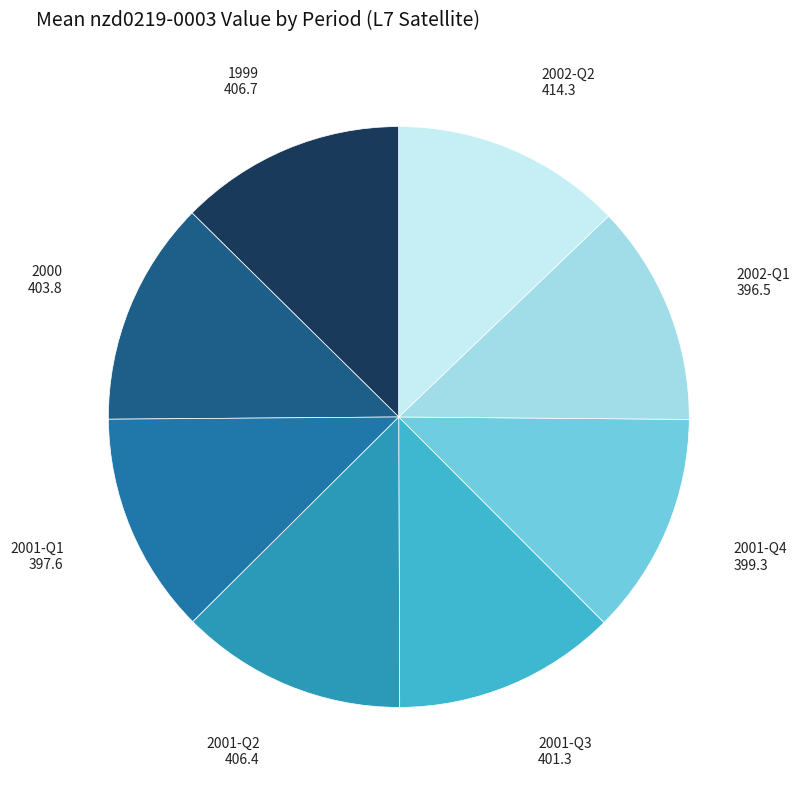

Does any single category account for the majority?

No